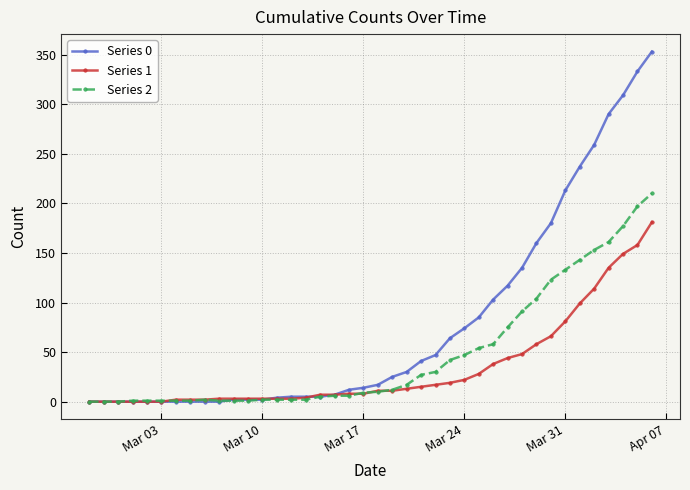

True or false: Series 2 has more than 0 interior local peaks.

True